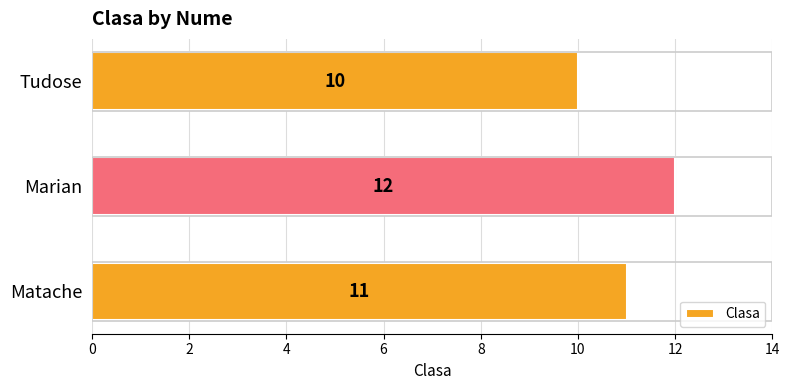

List the labels in order of value, largest first.

Marian, Matache, Tudose